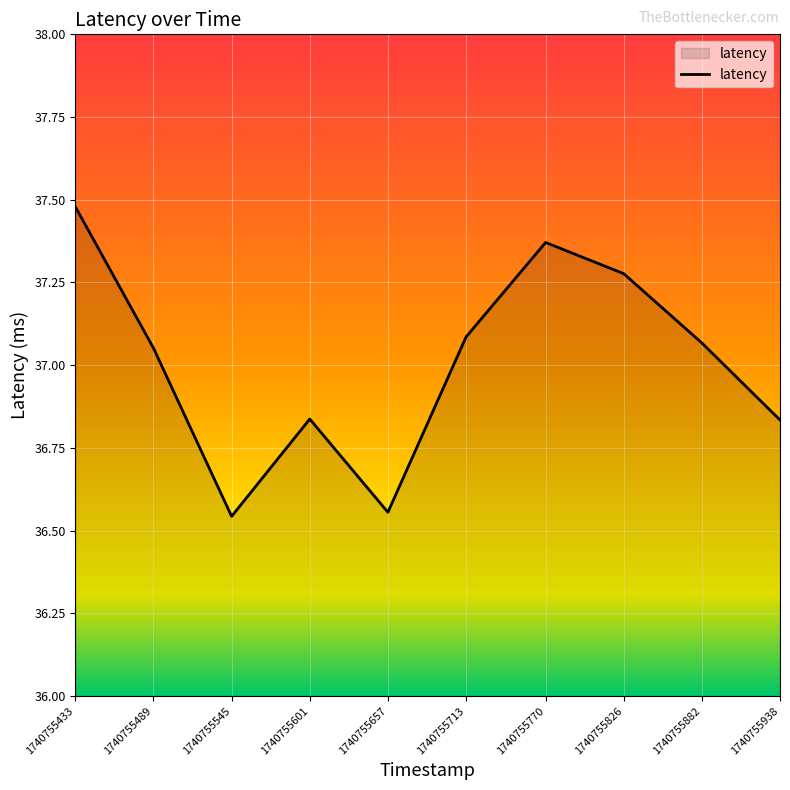

Approximately how many times larger is the value at 1740755770 compared to 1740755601?

1.0